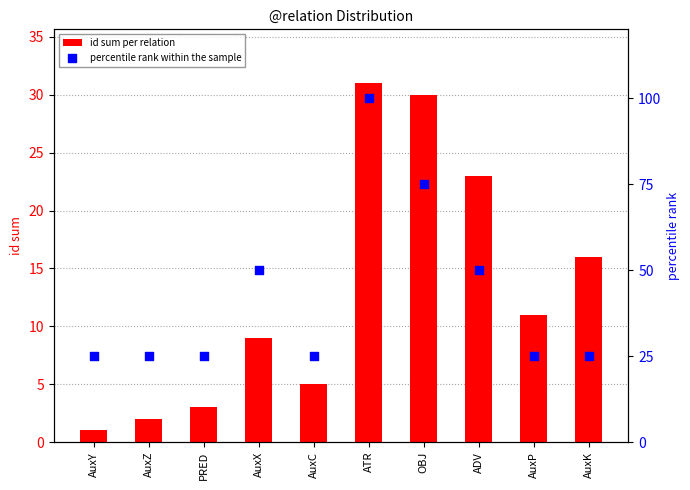

What are all the series names shown in the legend?

id sum per relation, percentile rank within the sample